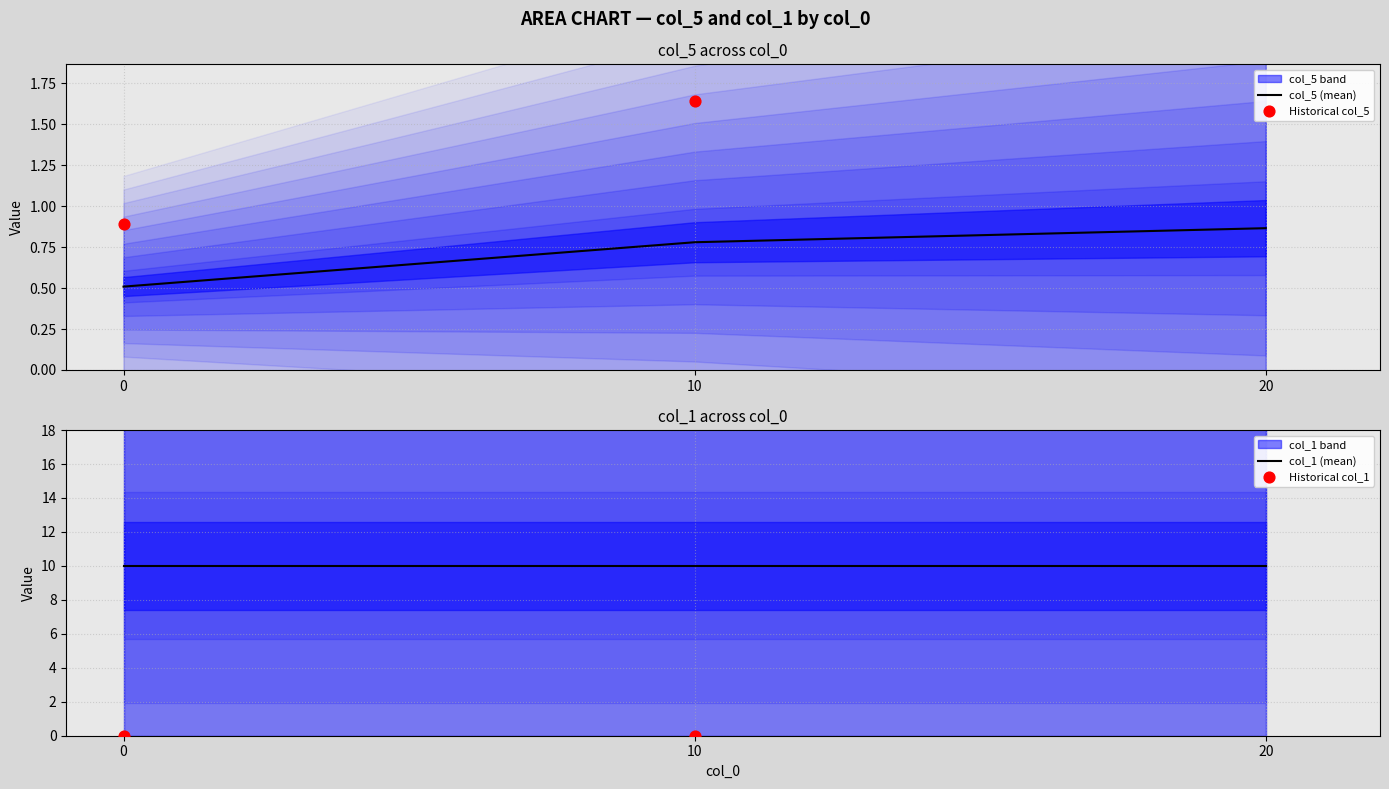

Is the value of col_1 at 10 greater than the value of col_5 at 22?

No